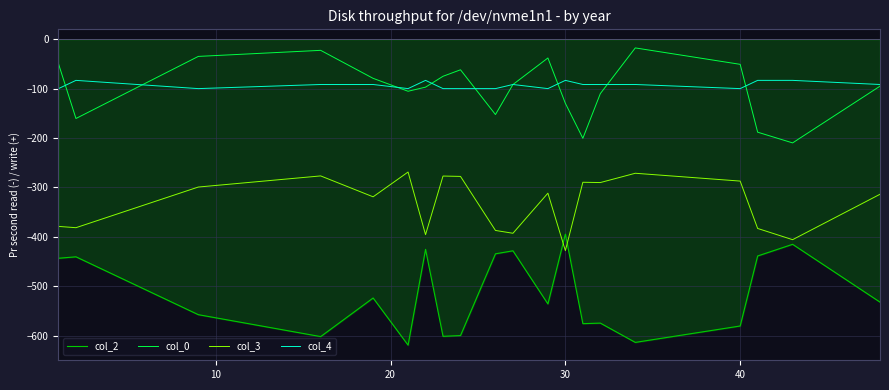

True or false: col_4 and col_3 cross at least once.

False